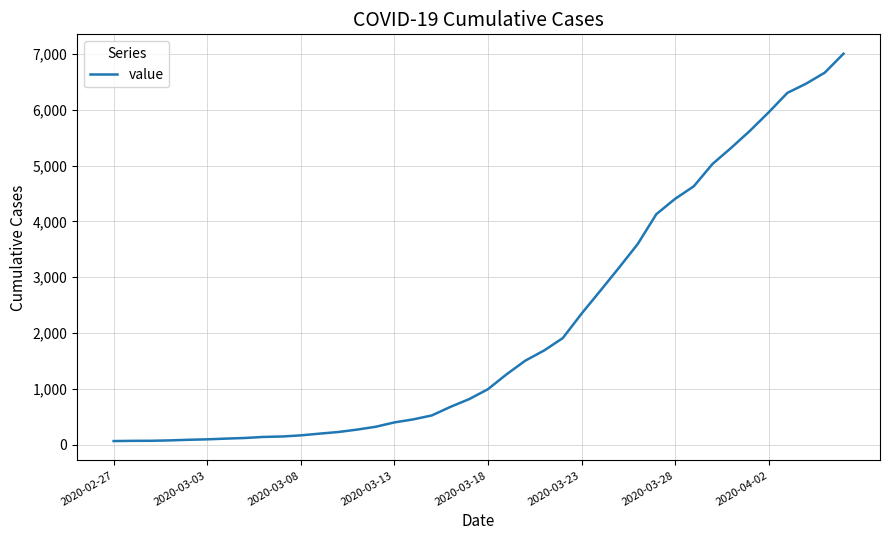

What is the greatest value displayed?

7003